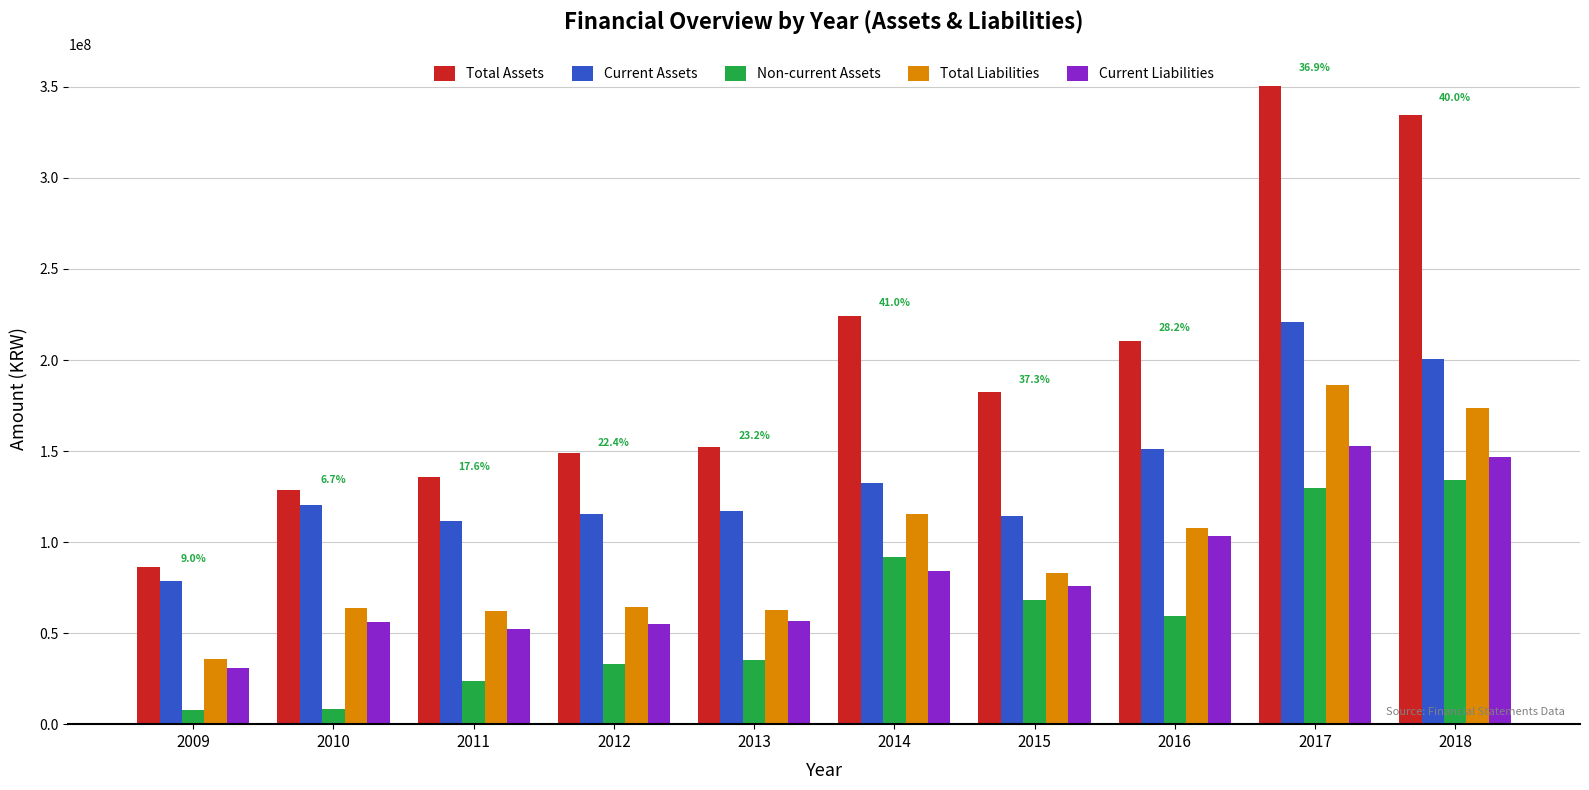

What is the value of the Current Liabilities bar at the 2nd from the left?

55994212